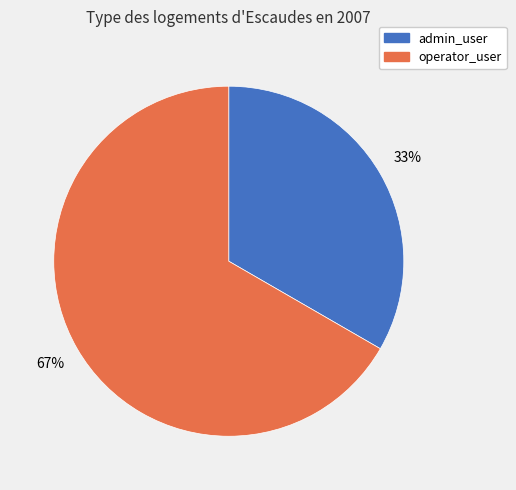

How many segments does this pie chart have?

2